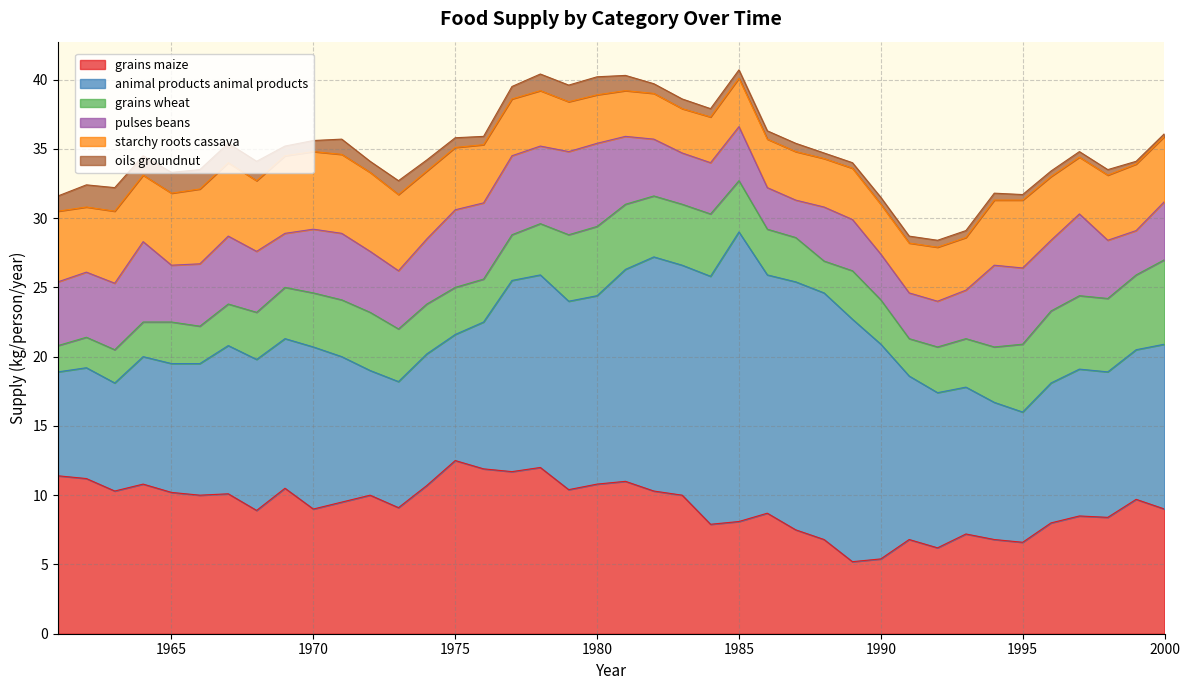

At which label does animal-products_animal_products reach its minimum?

1961